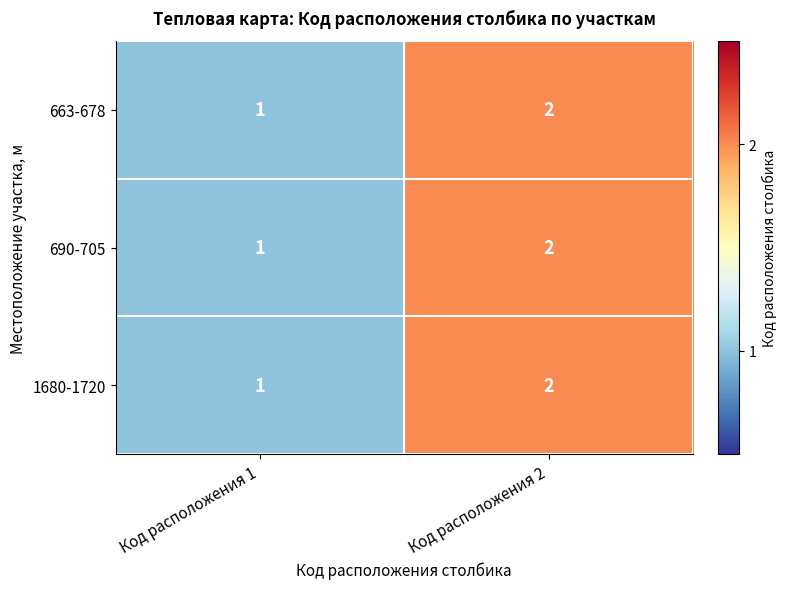

What is the sum of all 690-705 values?

3